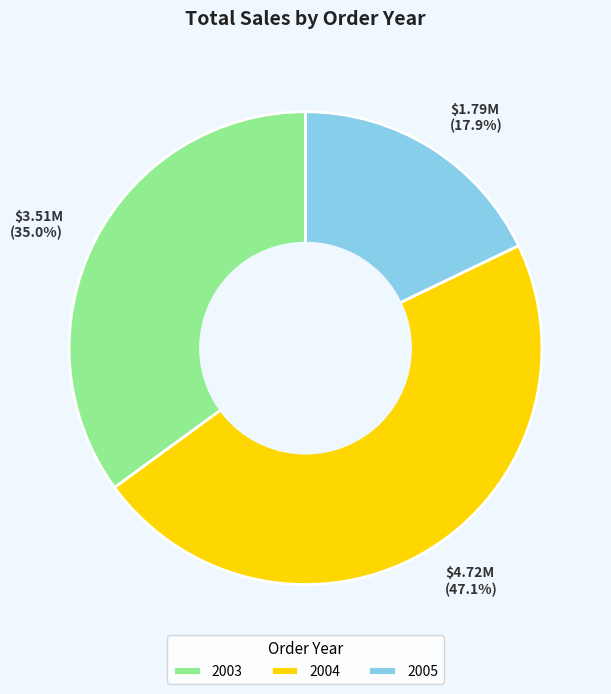

Is the sum of 2005 and 2003 greater than half?

Yes